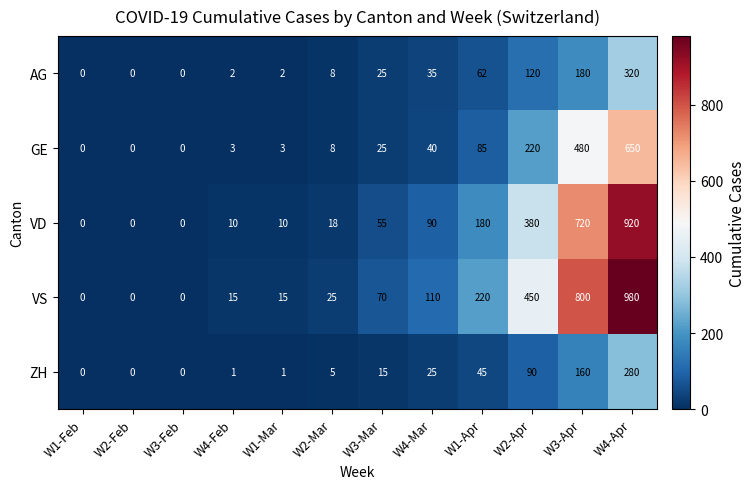

What value does the VS series have at W4-Feb?

15